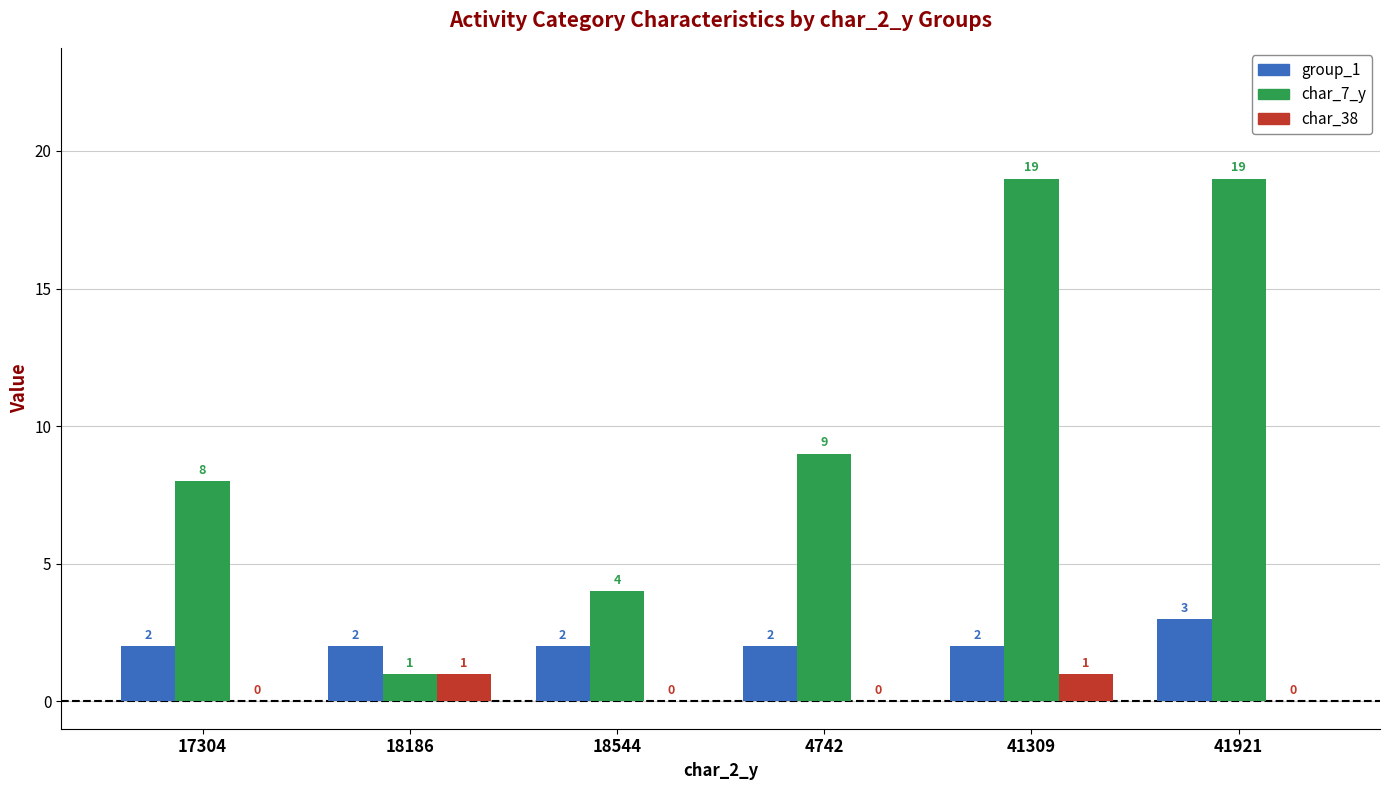

What are all the series names shown in the legend?

group_1, char_7_y, char_38